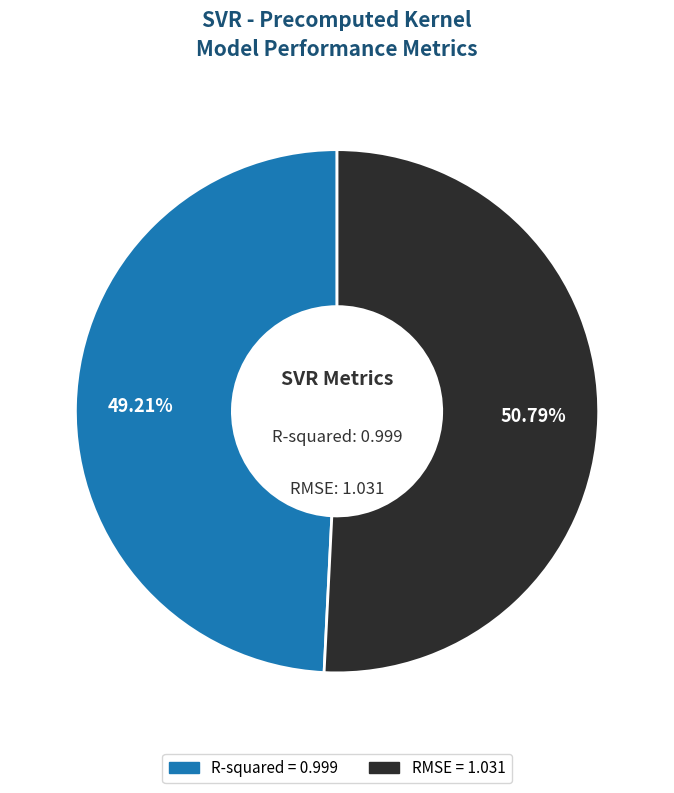

How many slices are in this pie chart?

2